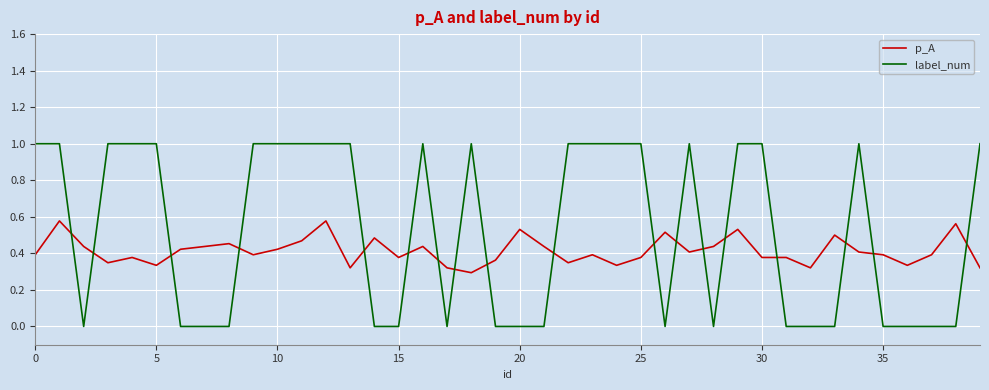

List the series in order of their peak value, highest first.

label_num, p_A